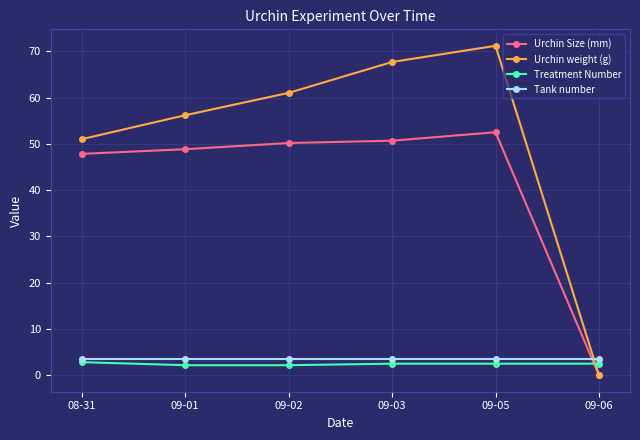

What is the difference between the maximum and minimum values in the Urchin Size (mm) series?

52.5